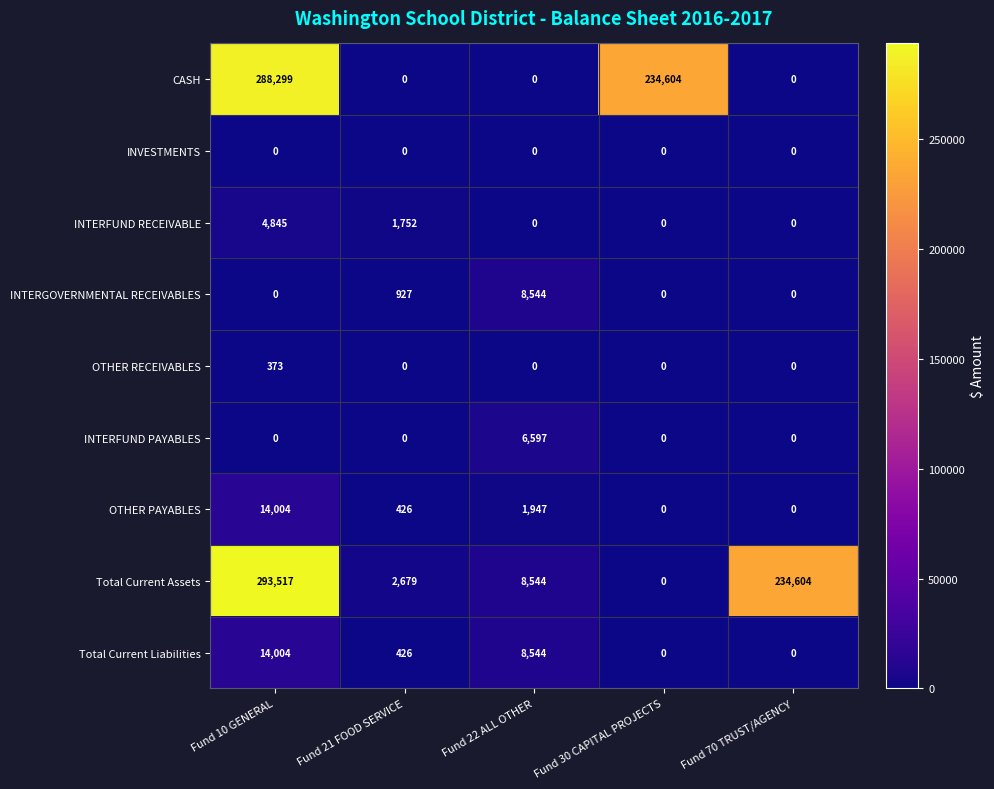

How many categories are shown in the chart?

5